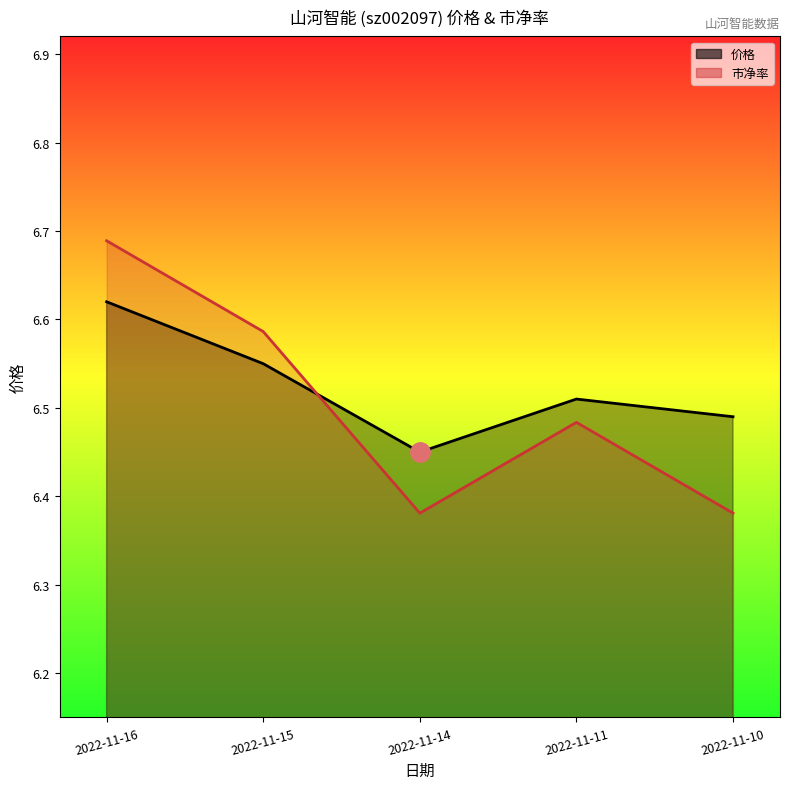

True or false: 市净率 and 价格 intersect in this chart.

True